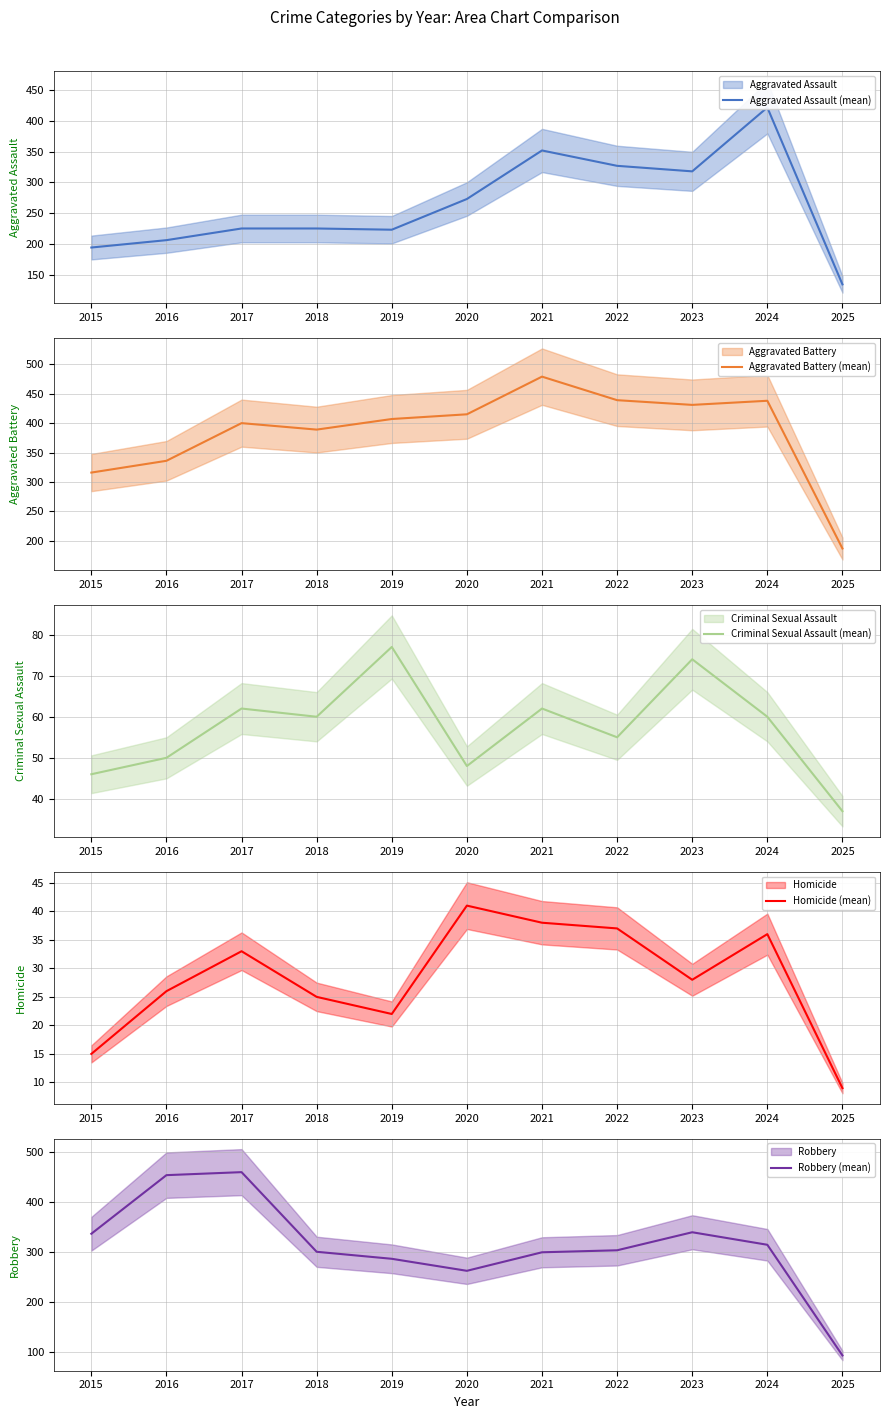

The value of Aggravated Battery (mean) at 2016 is 336. True or false?

True